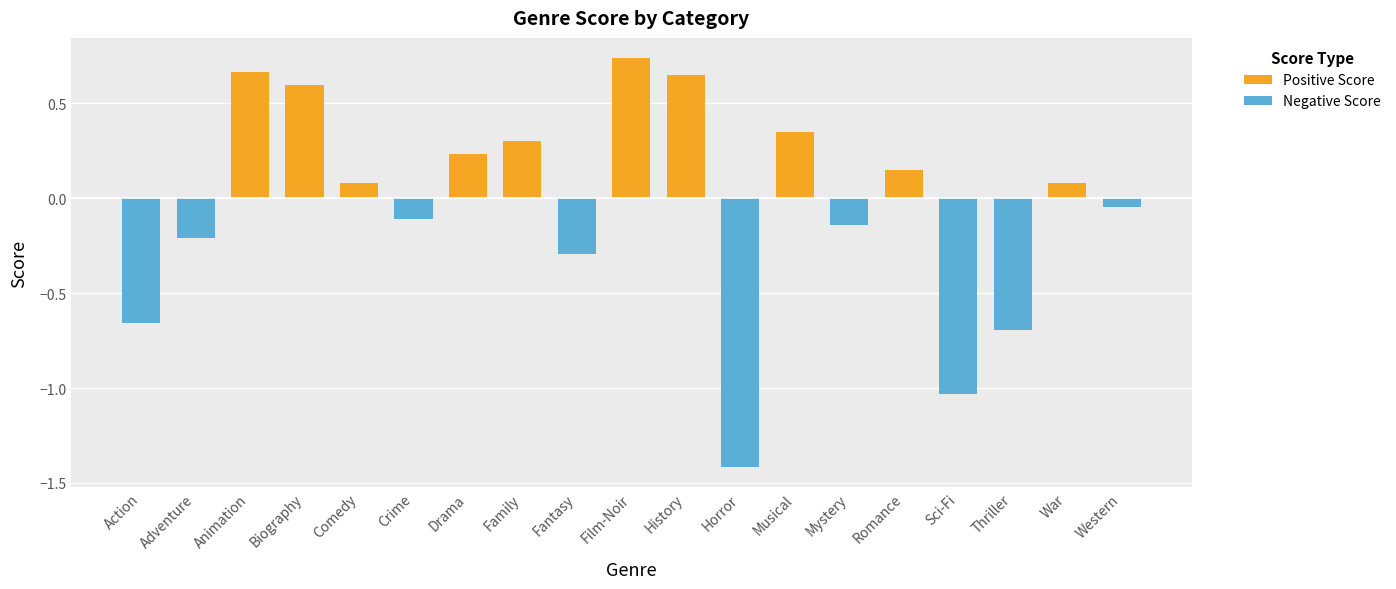

What is the sum of all Negative Score values?

-4.6